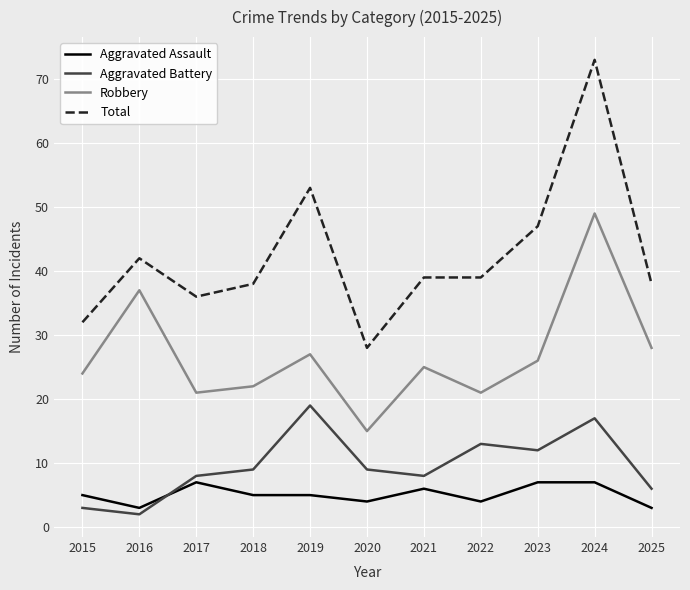

What are all the series names shown in the legend?

Aggravated Assault, Aggravated Battery, Robbery, Total